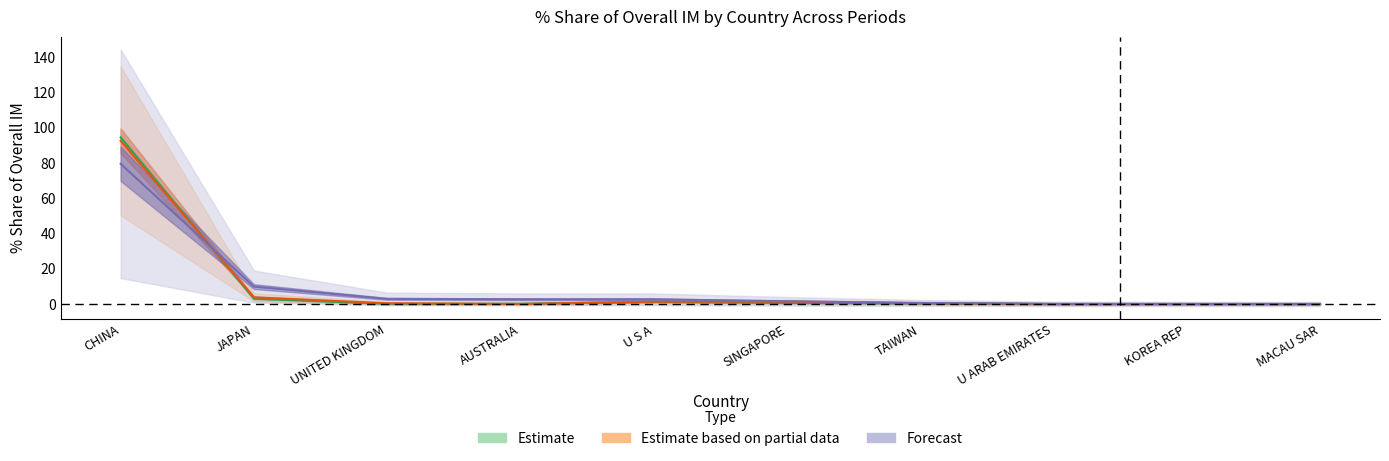

The 201612_% Share series shows 0.4 at UNITED KINGDOM. True or false?

True